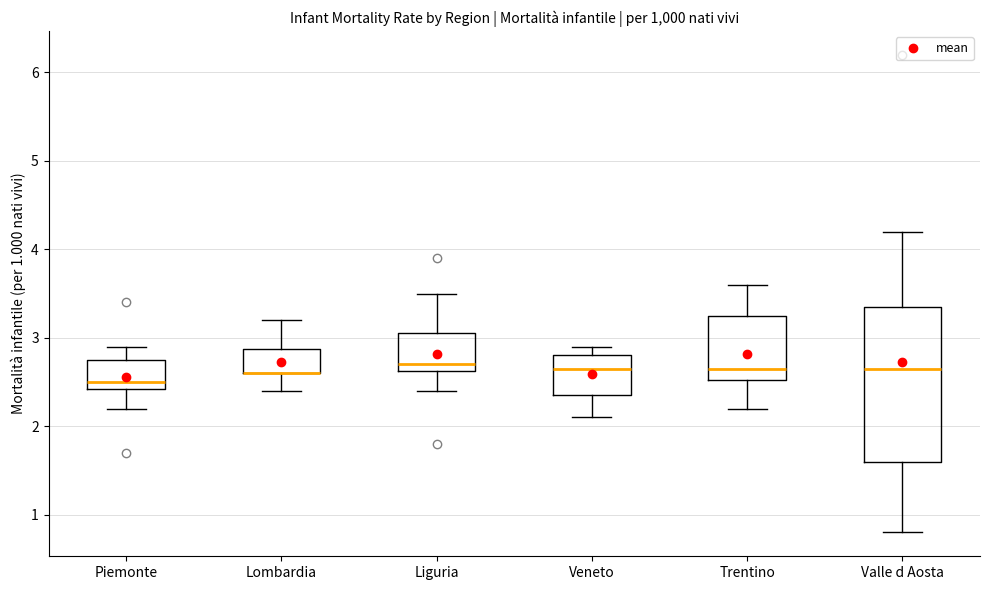

Where is the lower edge of the box for Liguria on the y-axis? The values are not printed on the chart, so give them approximately, as read against the axis.

2.6